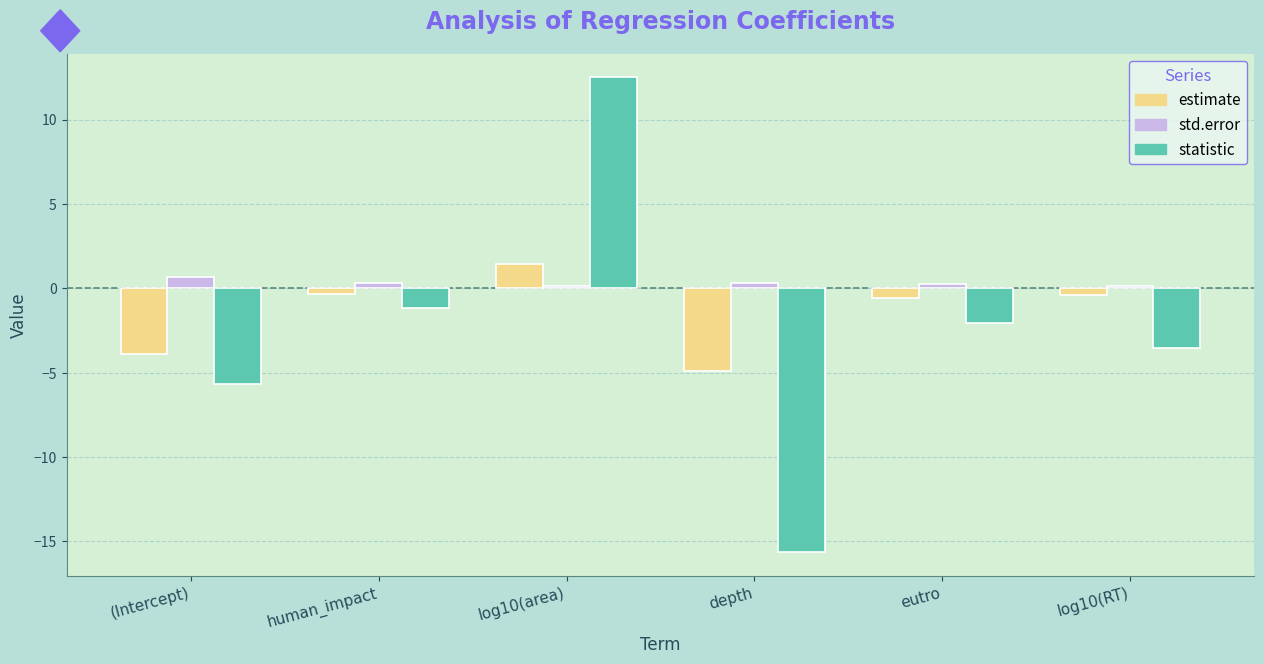

Is the value of std.error at human_impact greater than the value of statistic at (Intercept)?

Yes